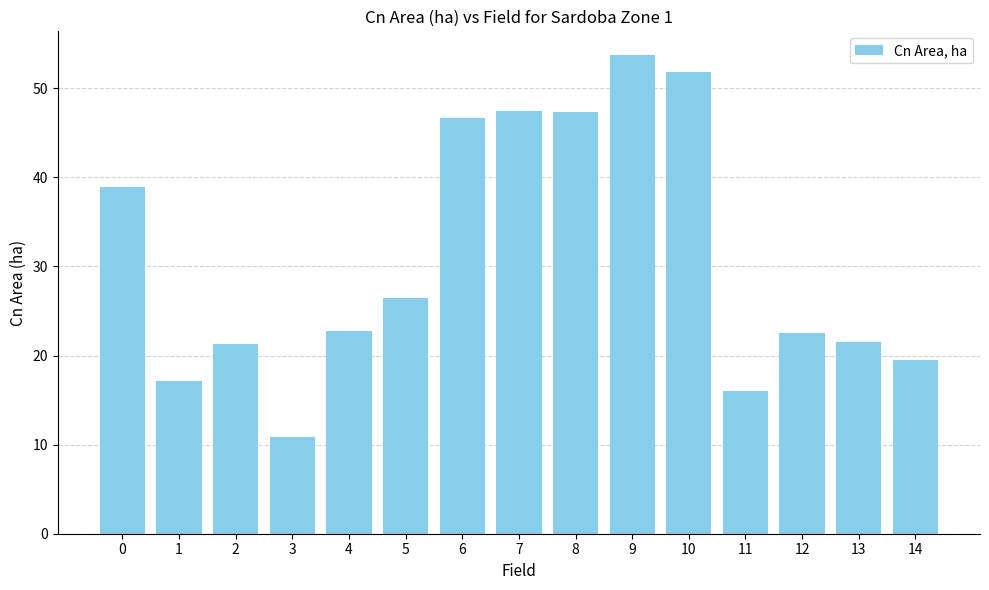

What value does the data have at 14?

19.5